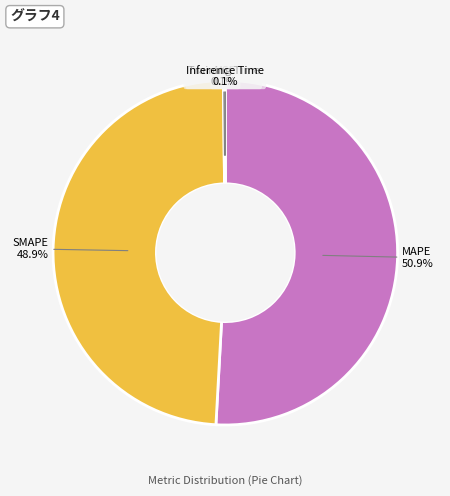

How much of the chart is everything except SMAPE?

51.1%